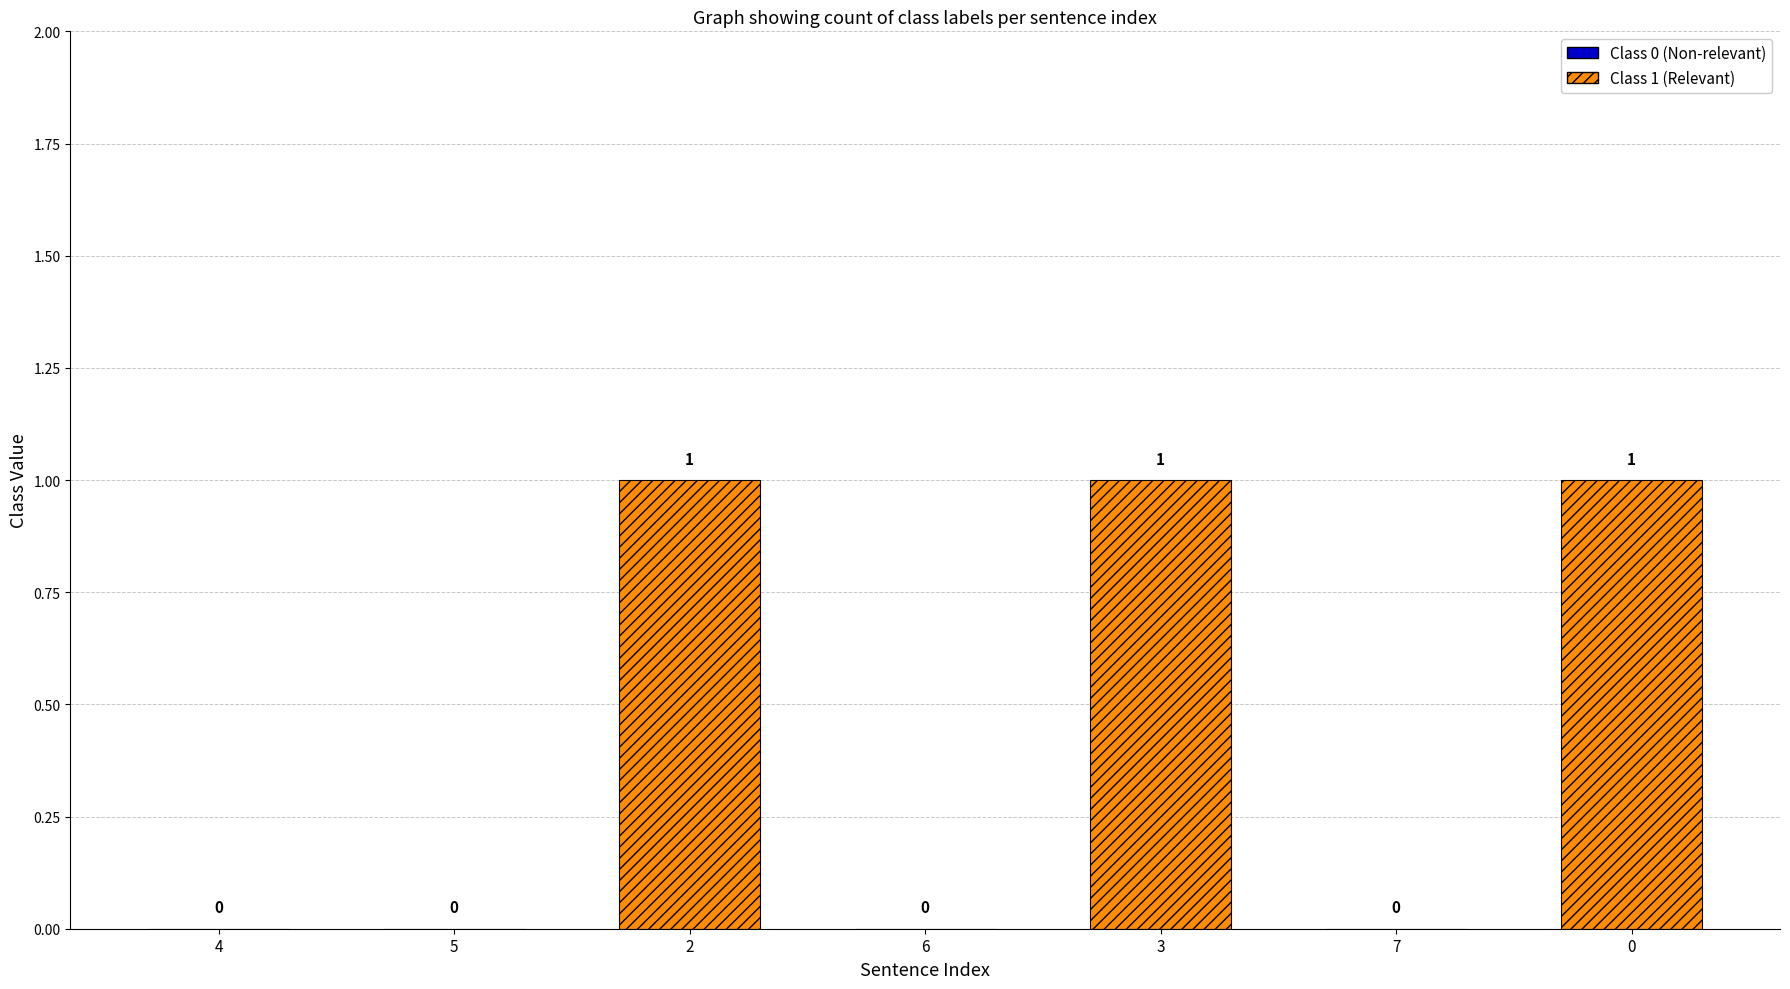

Rank the categories by value from lowest to highest.

4, 5, 6, 7, 2, 3, 0